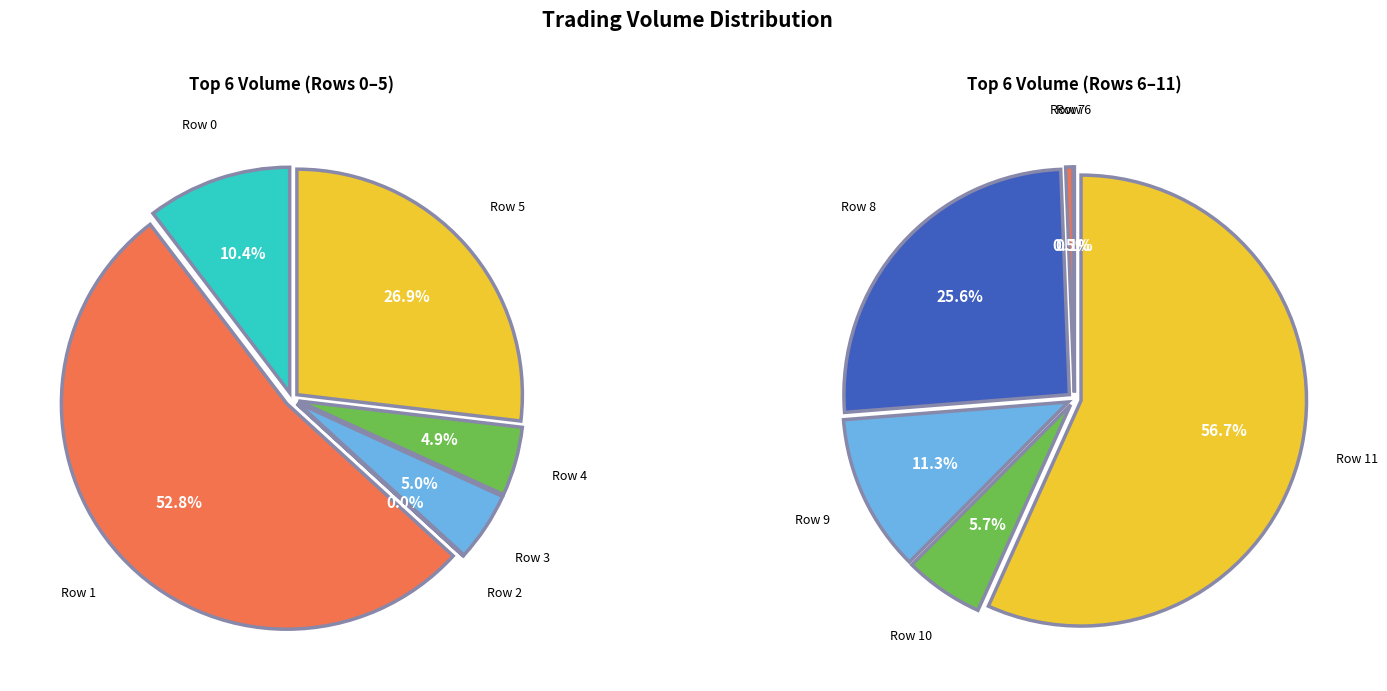

To the nearest percent, what portion does 4 represent?

5%